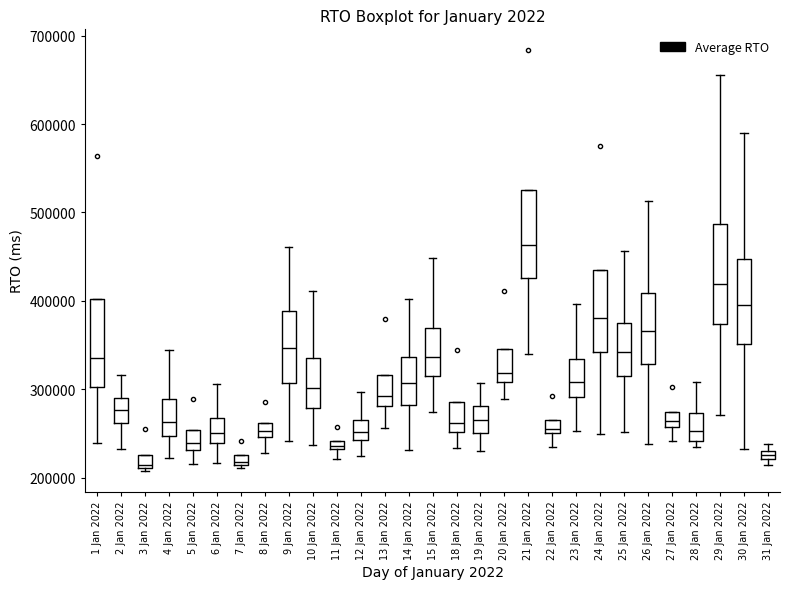

Comparing the boxes themselves (not the whiskers), which one is the tallest?

29 Jan 2022